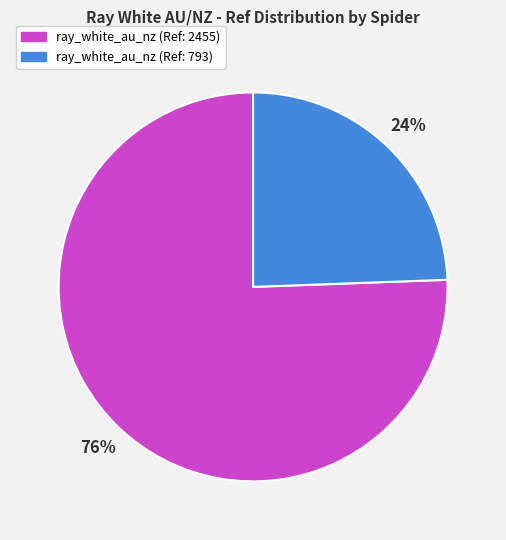

To the nearest percent, what is the average slice percentage?

50%